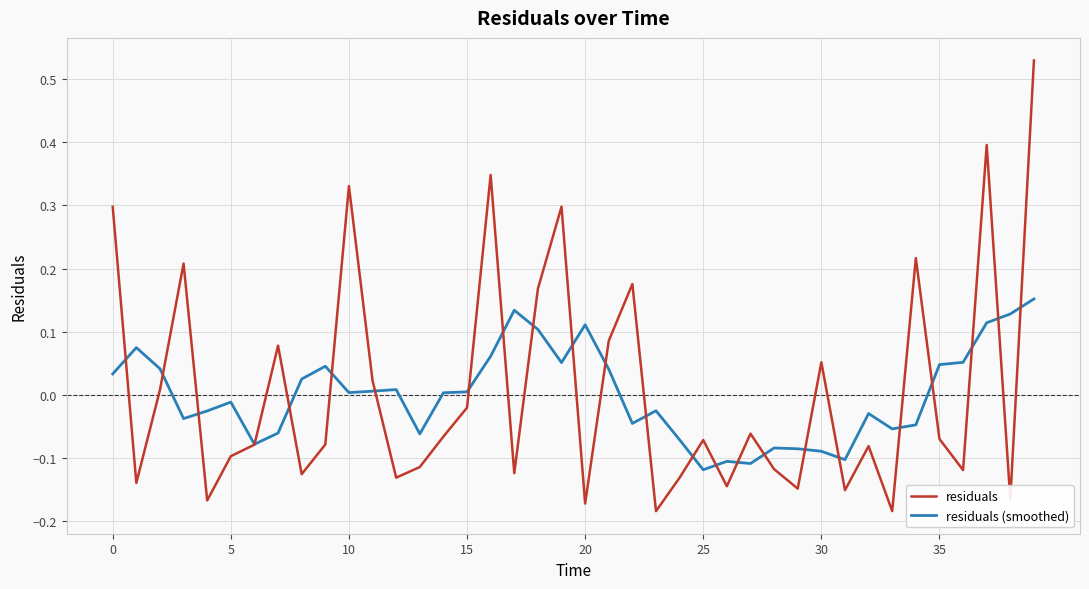

List the series in order of their peak value, highest first.

residuals, residuals (smoothed)